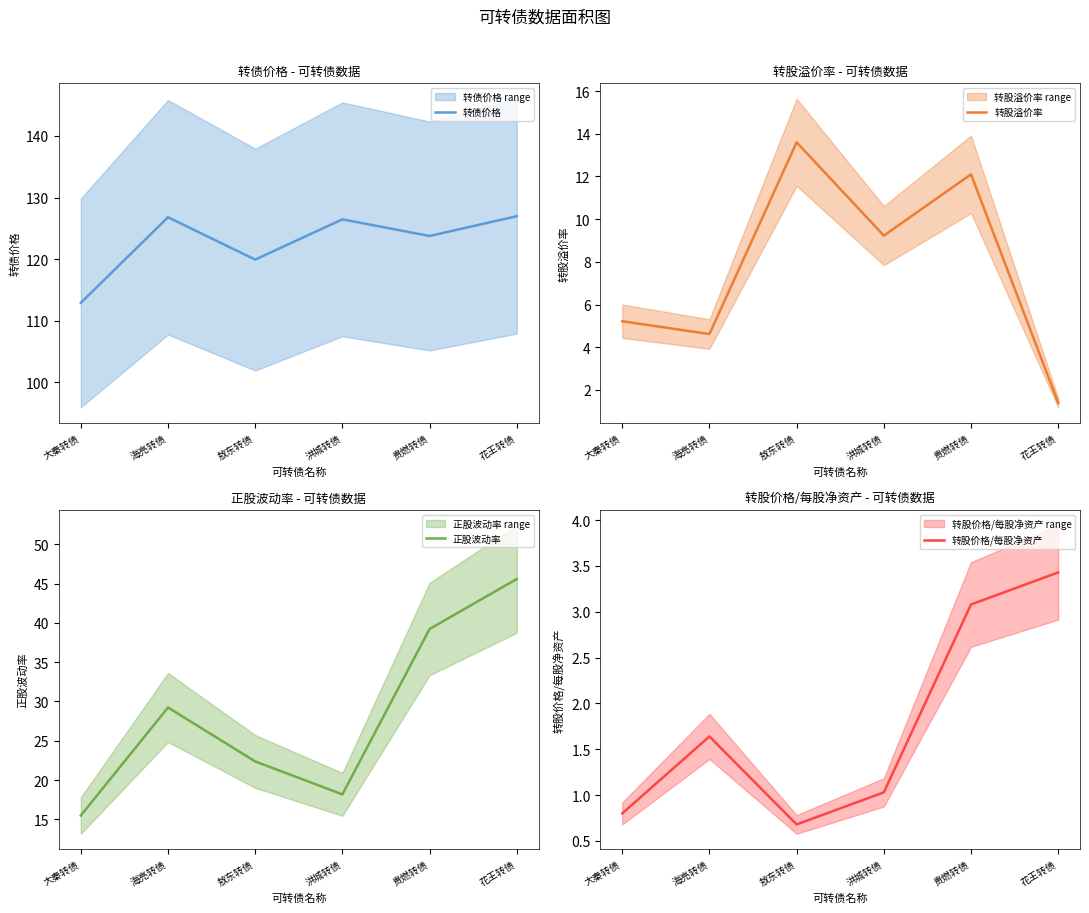

What is the greatest value displayed?

127.0